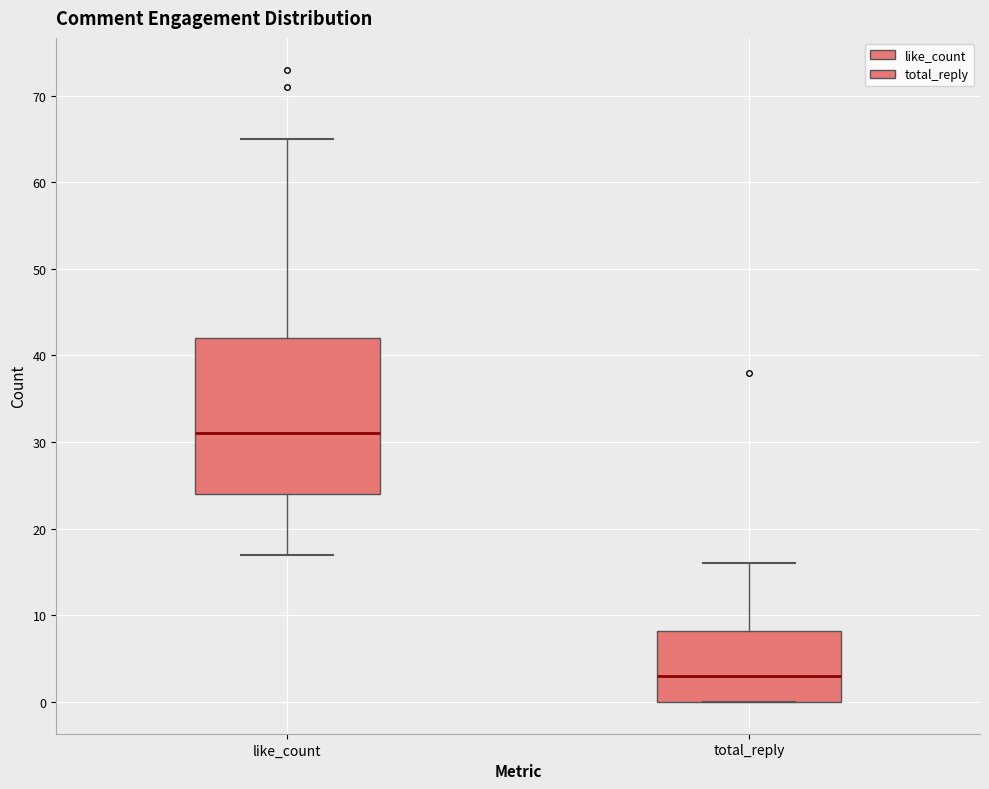

Reading left to right, transcribe this box plot: for each box, give where its median line is, the range the box spans, and where its two whiskers end, as read against the y-axis. The values are not printed on the chart, so give them approximately, as read against the axis.

like_count: median 31, box 24 to 42, whiskers 17 to 65
total_reply: median 3, box 0 to 8, whiskers 0 to 16